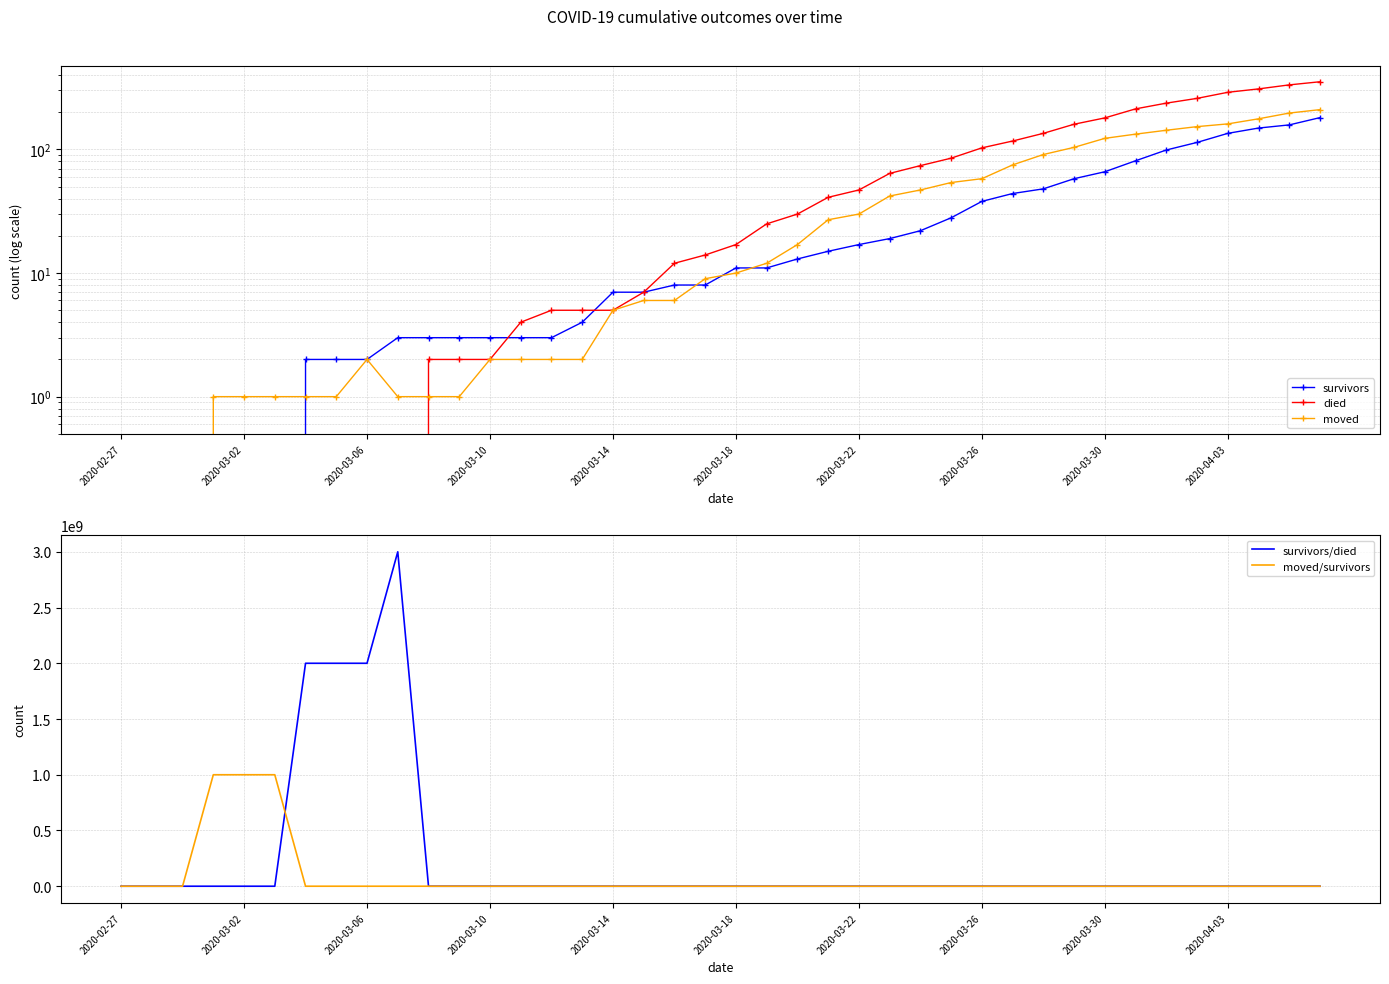

What is the highest value of the survivors/died series?

3000000000.0